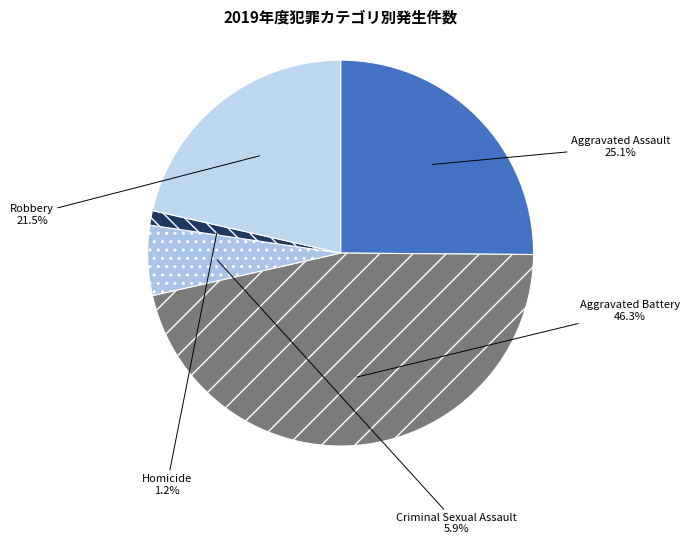

How many slices are in this pie chart?

5